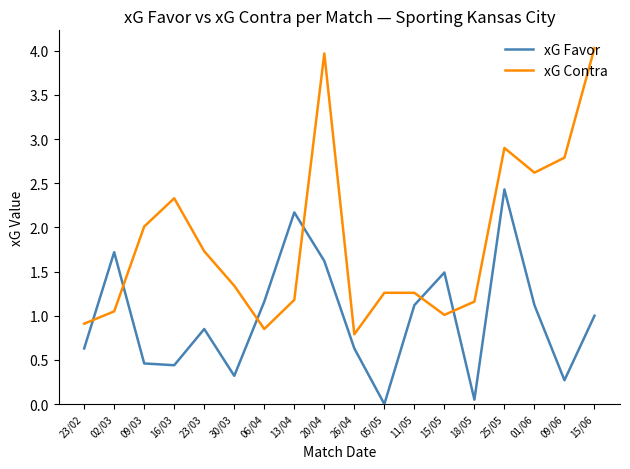

Where does the xG Contra series first go above 1?

02/03